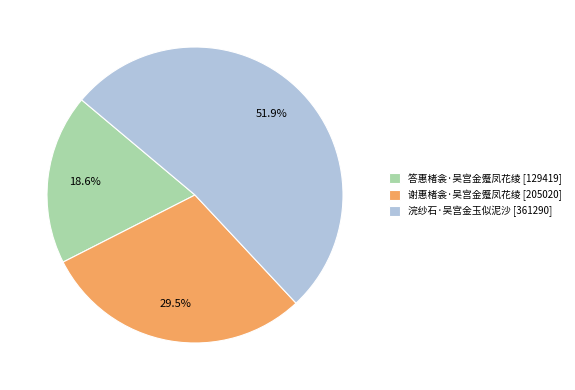

Which category has the biggest portion of the pie?

浣纱石·吴宫金玉似泥沙